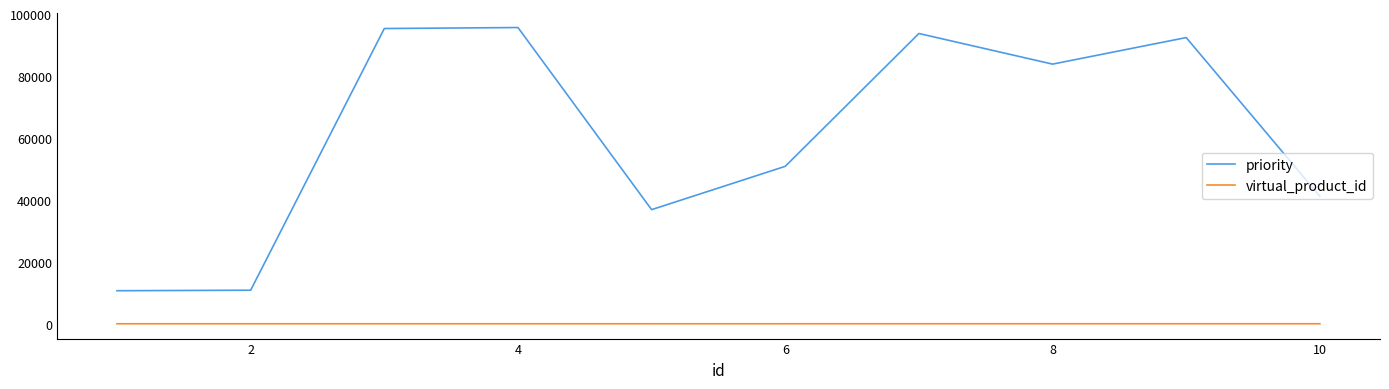

How many lines are shown in the chart?

2